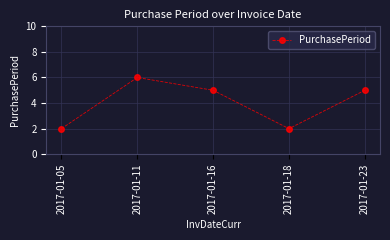

Where is the first local maximum?

2017-01-11